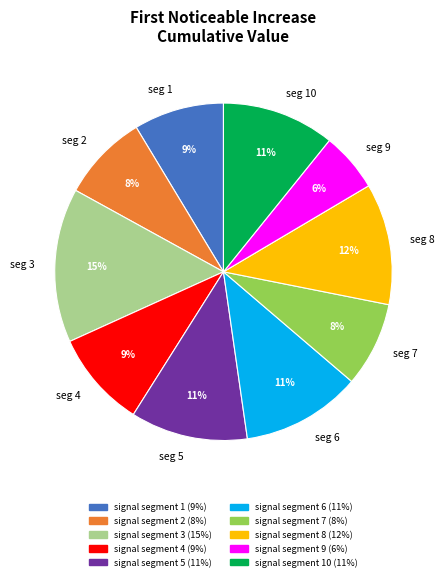

Is seg 2 the majority of the pie?

No